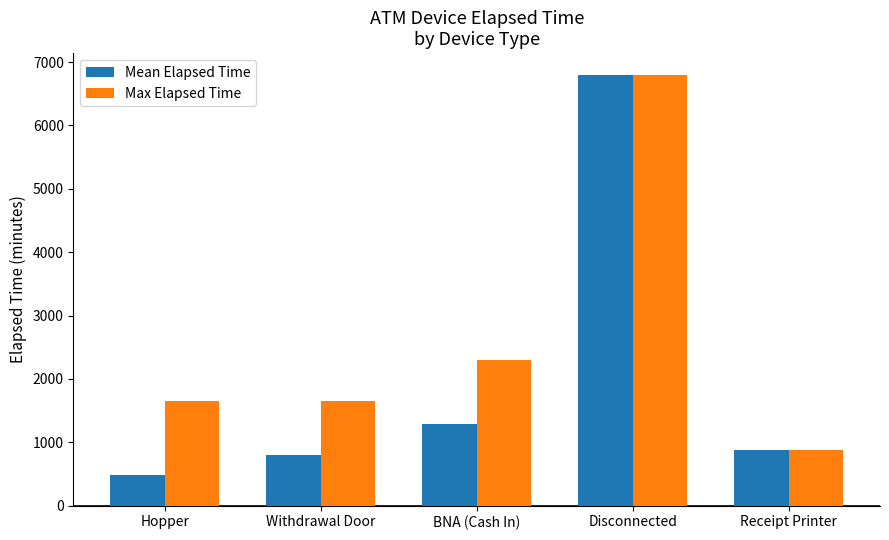

Which series has the largest range (max minus min)?

Mean Elapsed Time